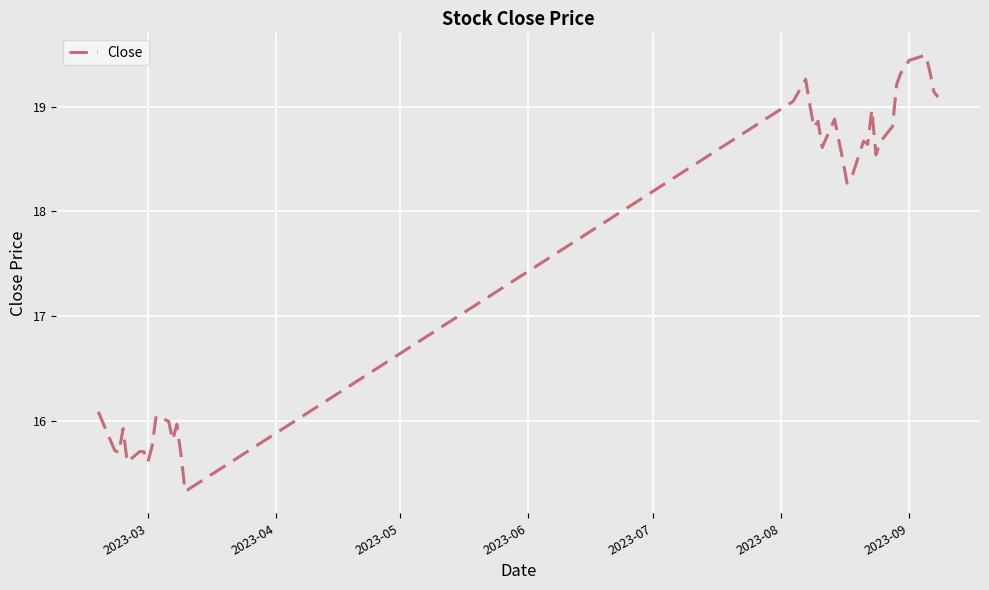

True or false: the data has more than 1 interior local peaks.

True